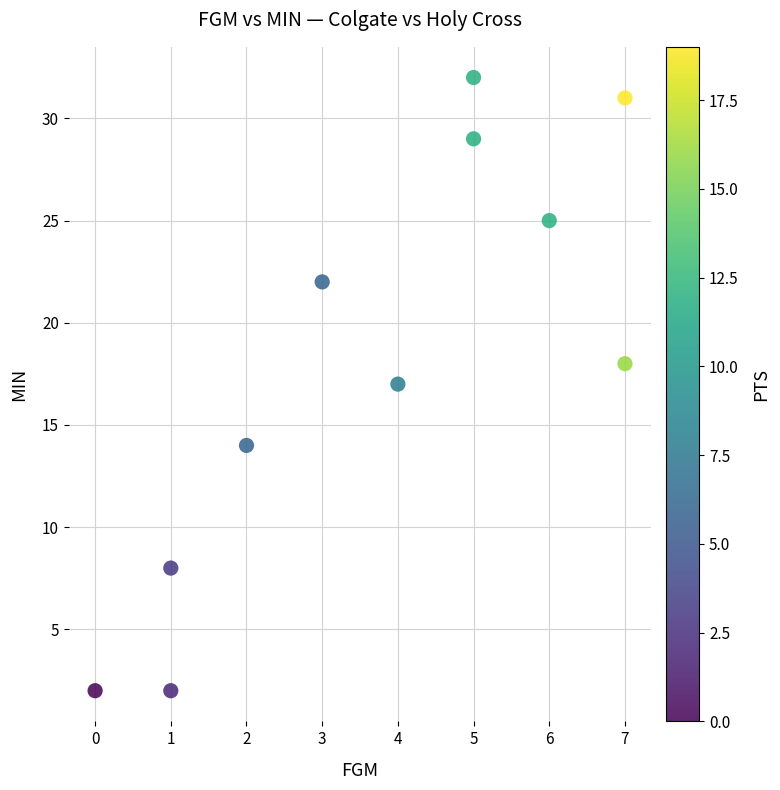

What is the range of X values (max minus min)?

7